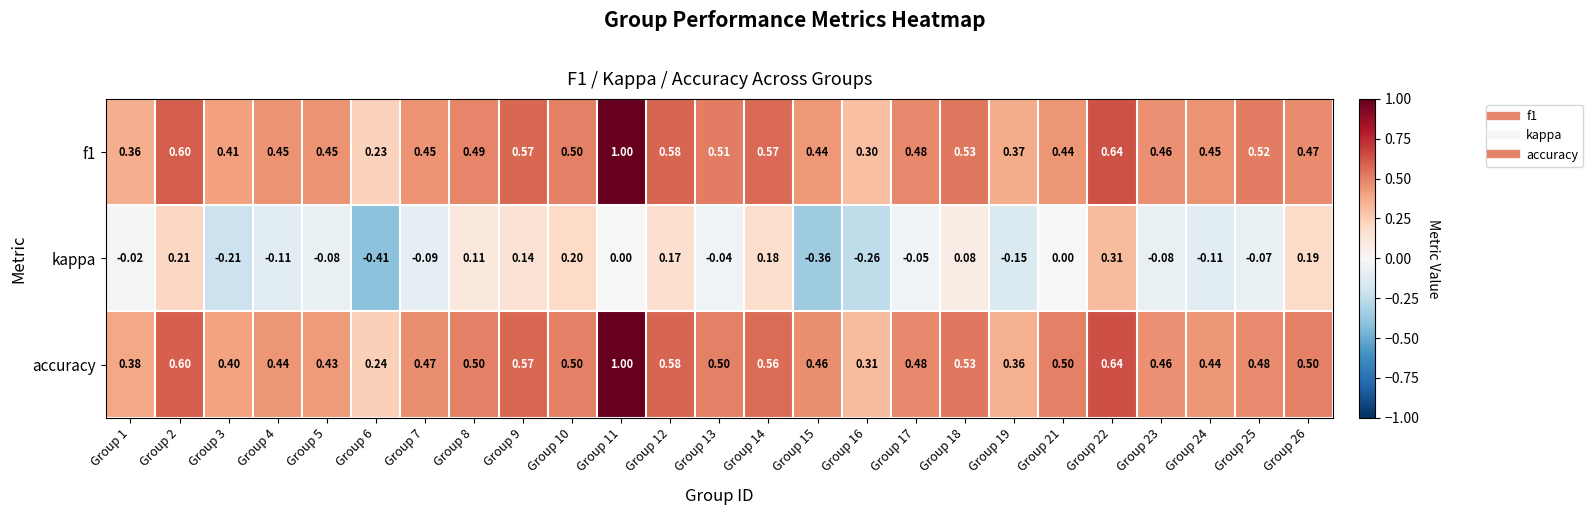

Between Group 12 and Group 14, which series saw the biggest shift?

accuracy